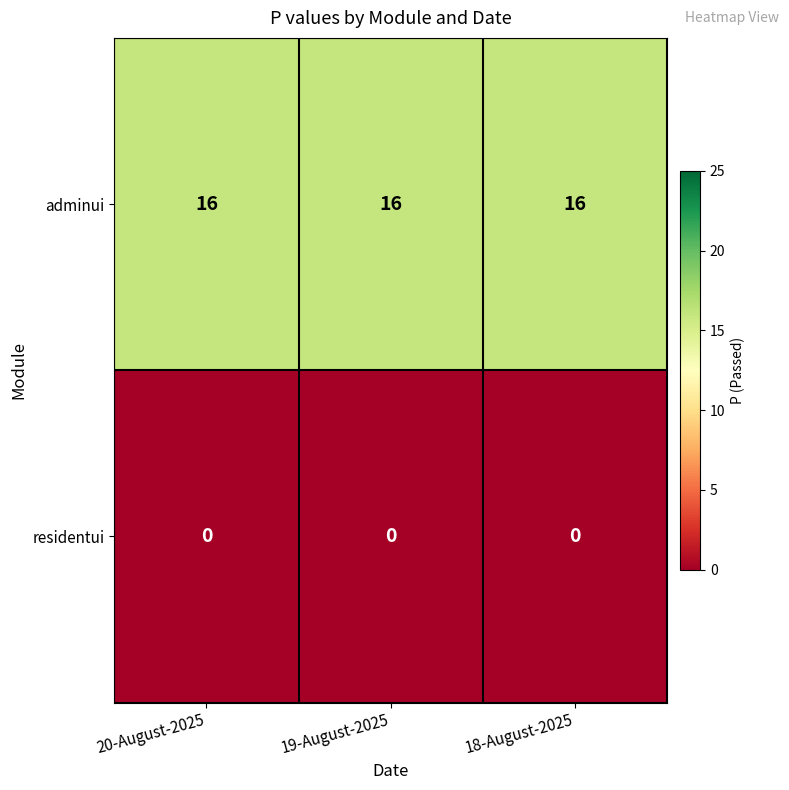

What is the maximum value for adminui?

16